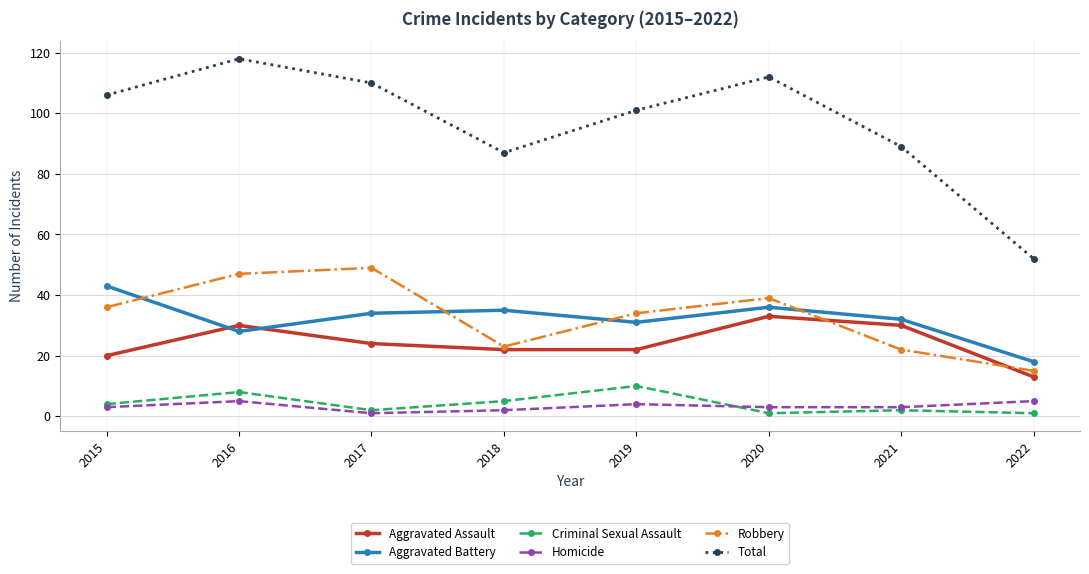

How many categories are shown in the chart?

8